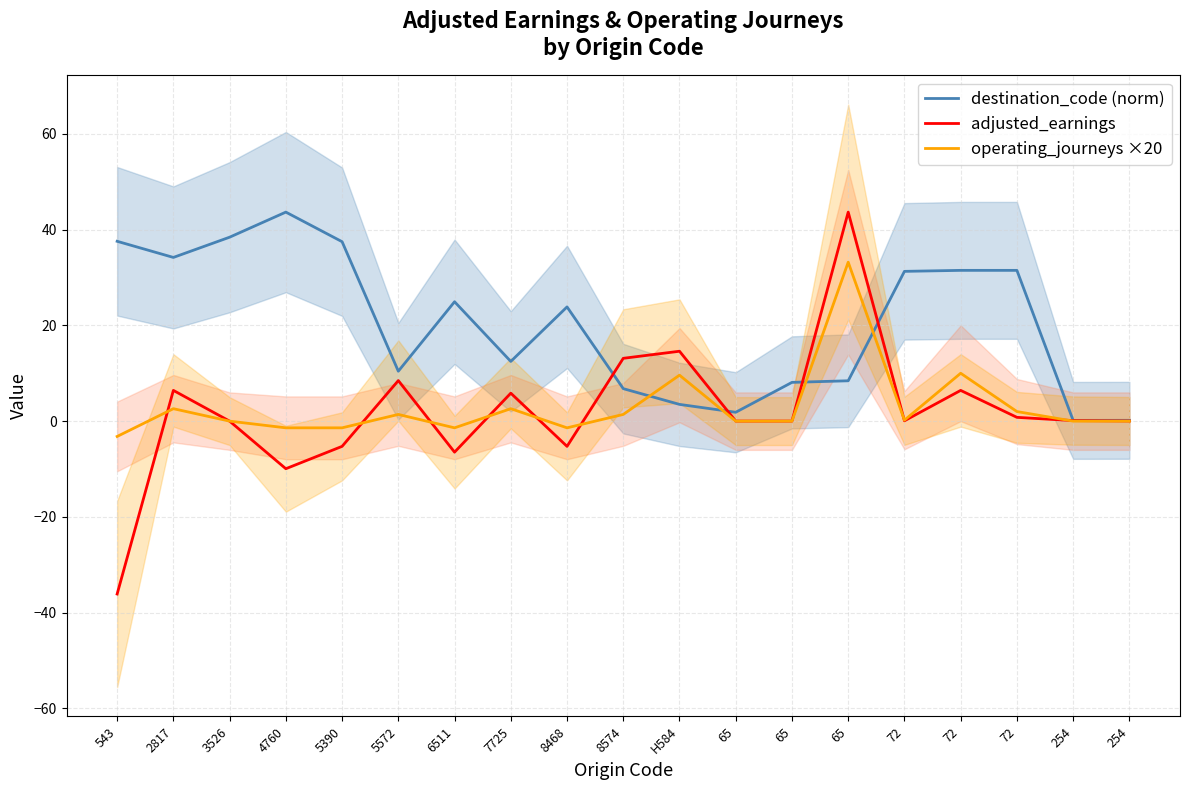

Which series has the largest total across all categories?

destination_code (norm)